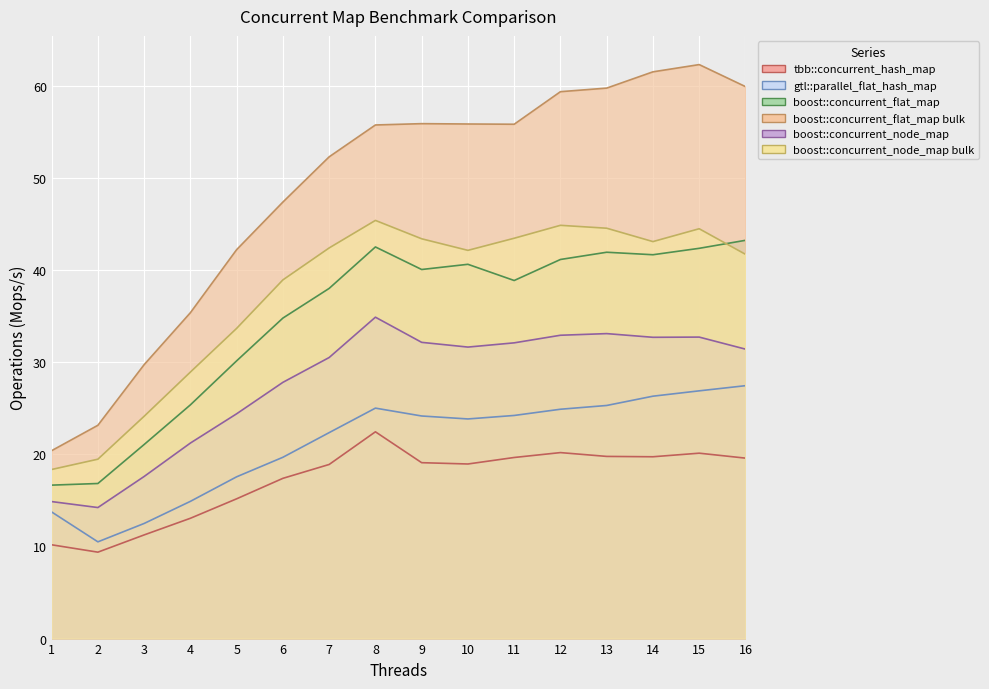

Which series has the largest total across all categories?

boost::concurrent_flat_map bulk